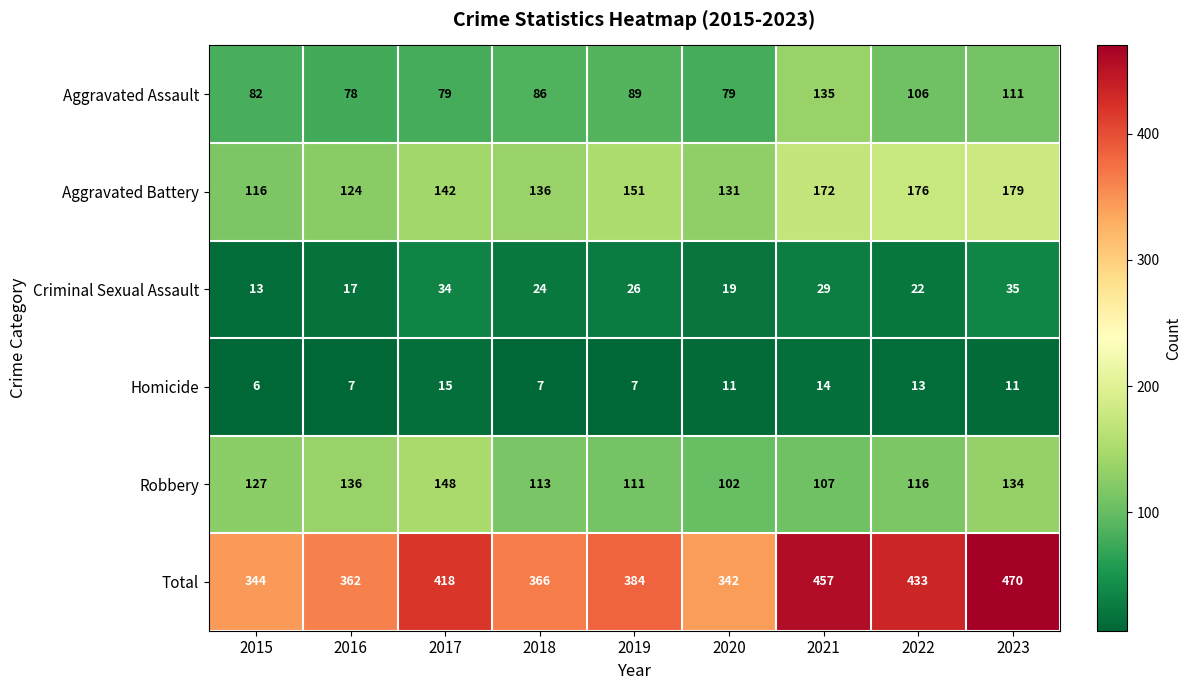

What is the spread (max minus min) of values at 2018?

359